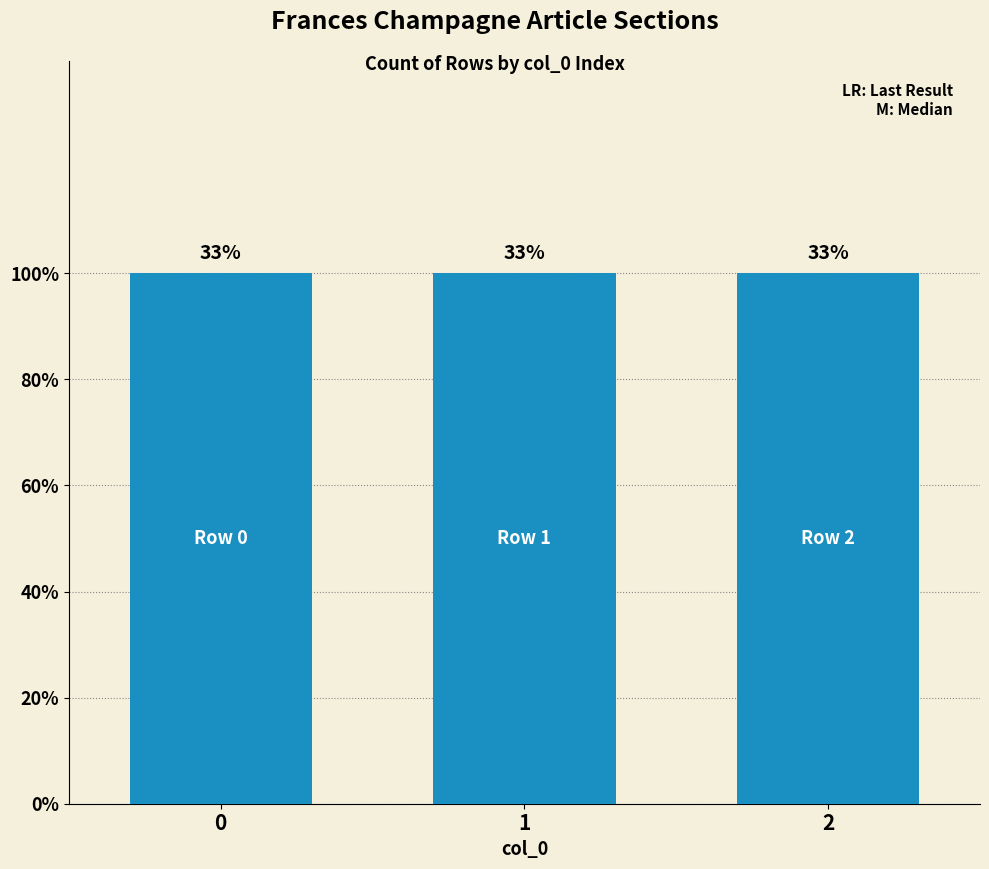

How many bars are there in total?

3